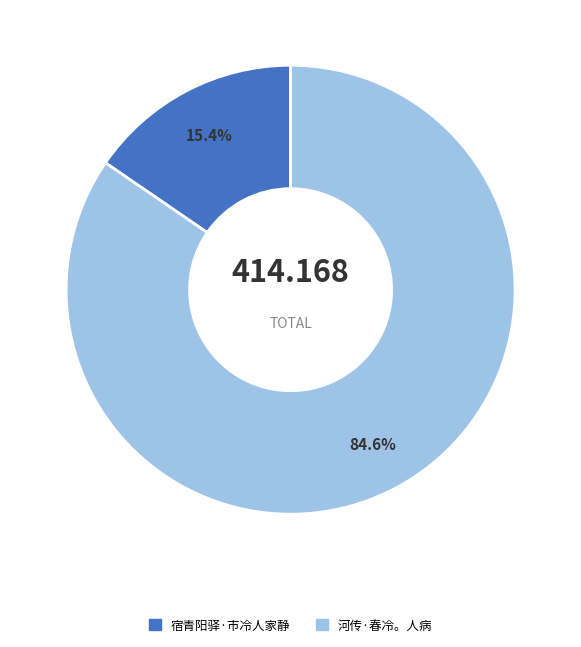

Which category has the smallest portion of the pie?

宿青阳驿·市冷人家静